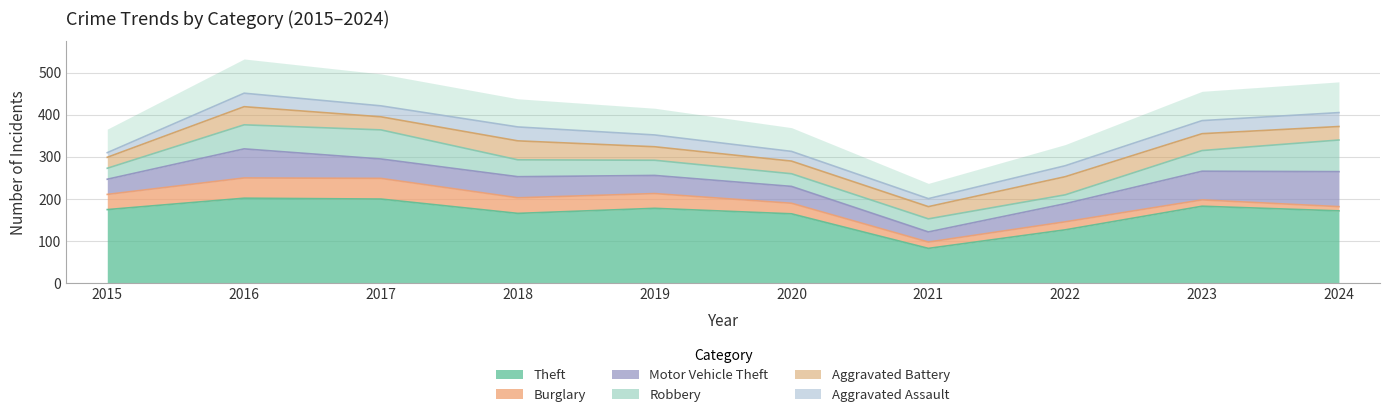

Rank the series by their maximum value, from highest to lowest.

Theft, Motor Vehicle Theft, Robbery, Burglary, Aggravated Battery, Aggravated Assault